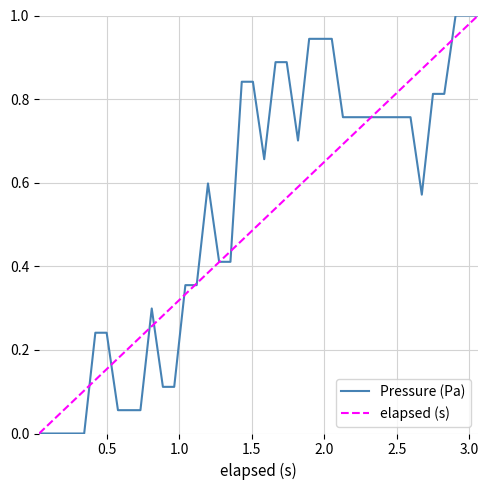

After their last crossing, which series has the higher values: Pressure (Pa) or elapsed (s)?

Pressure (Pa)